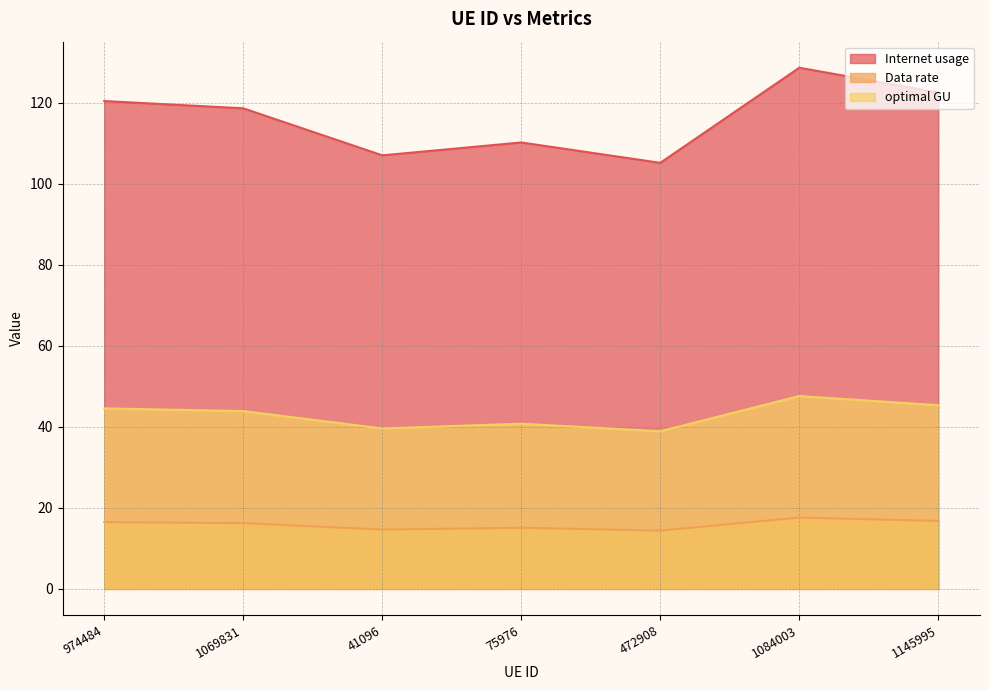

What position from the left is 1145995?

7